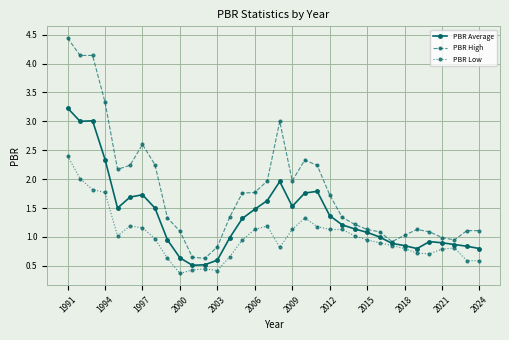

What is the lowest value of the PBR Low series?

0.4